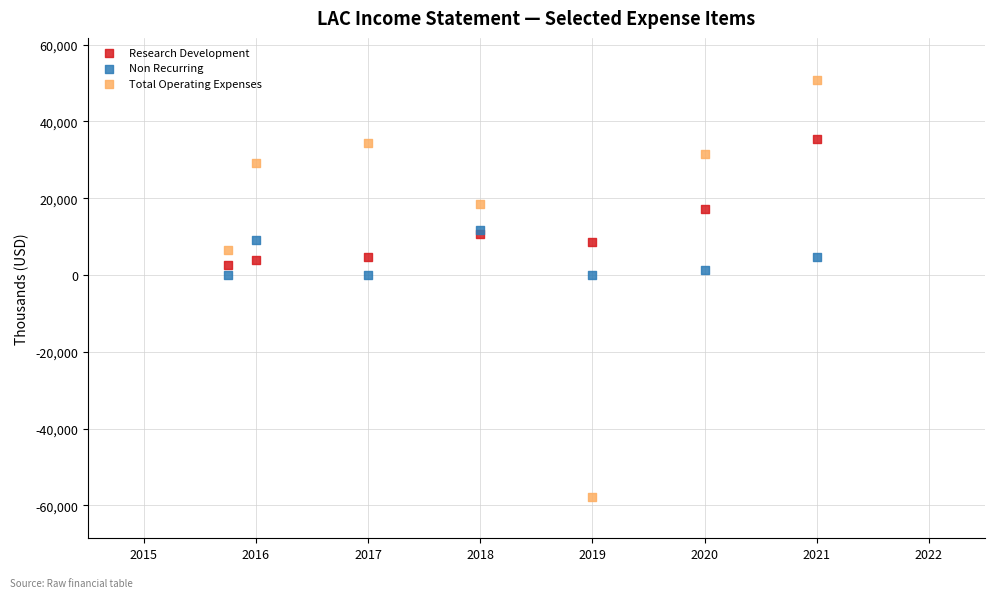

Which series contains the highest Y value?

Total Operating Expenses